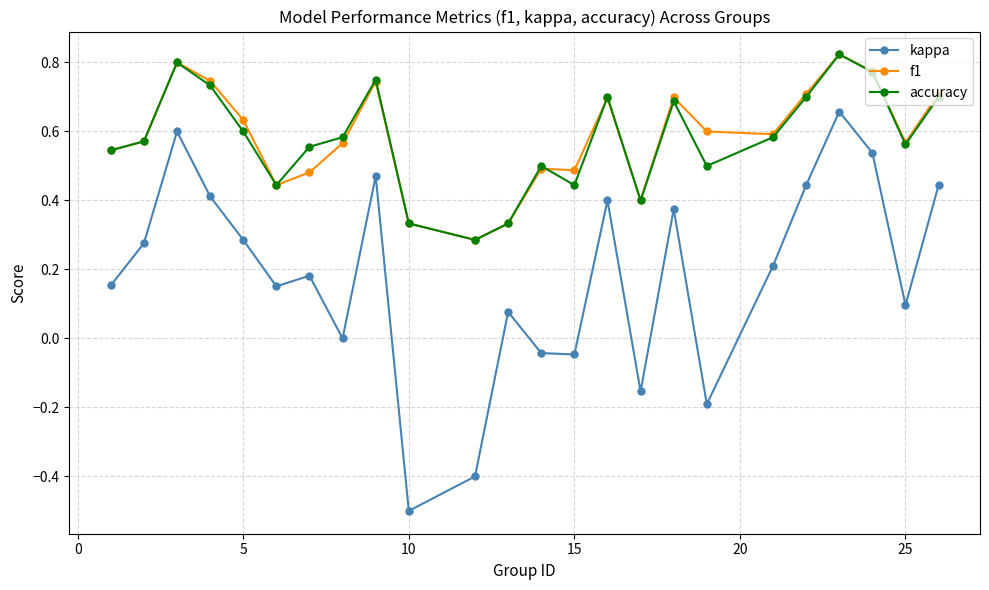

How many lines are shown in the chart?

3